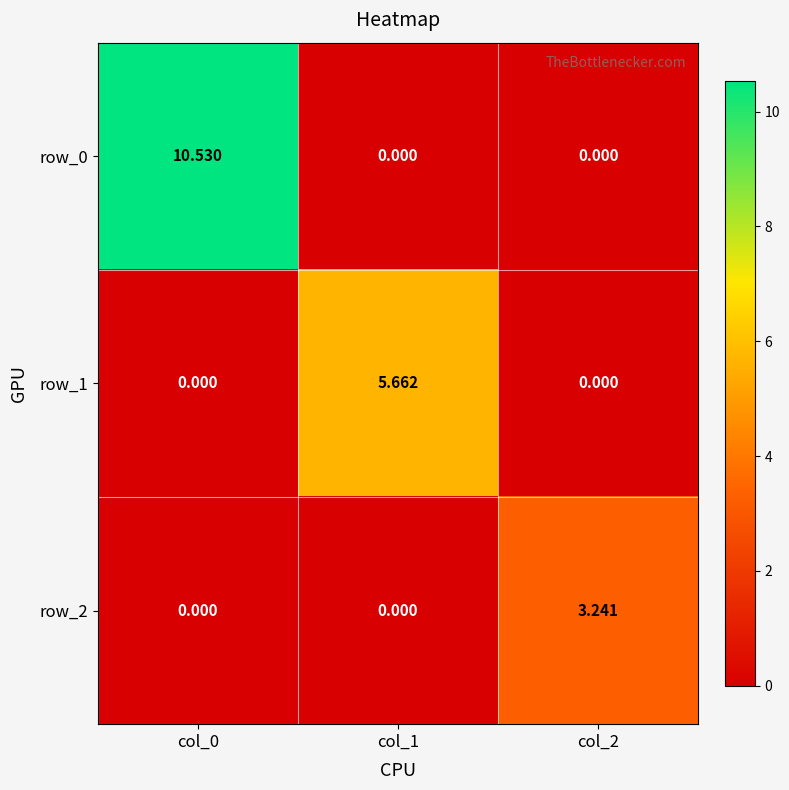

How many data points in row_0 are above 0?

1